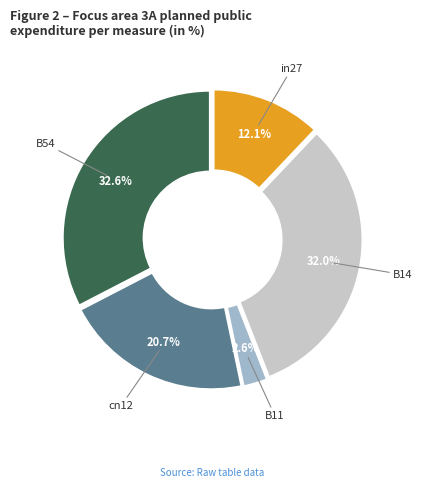

Does any single category account for the majority?

No